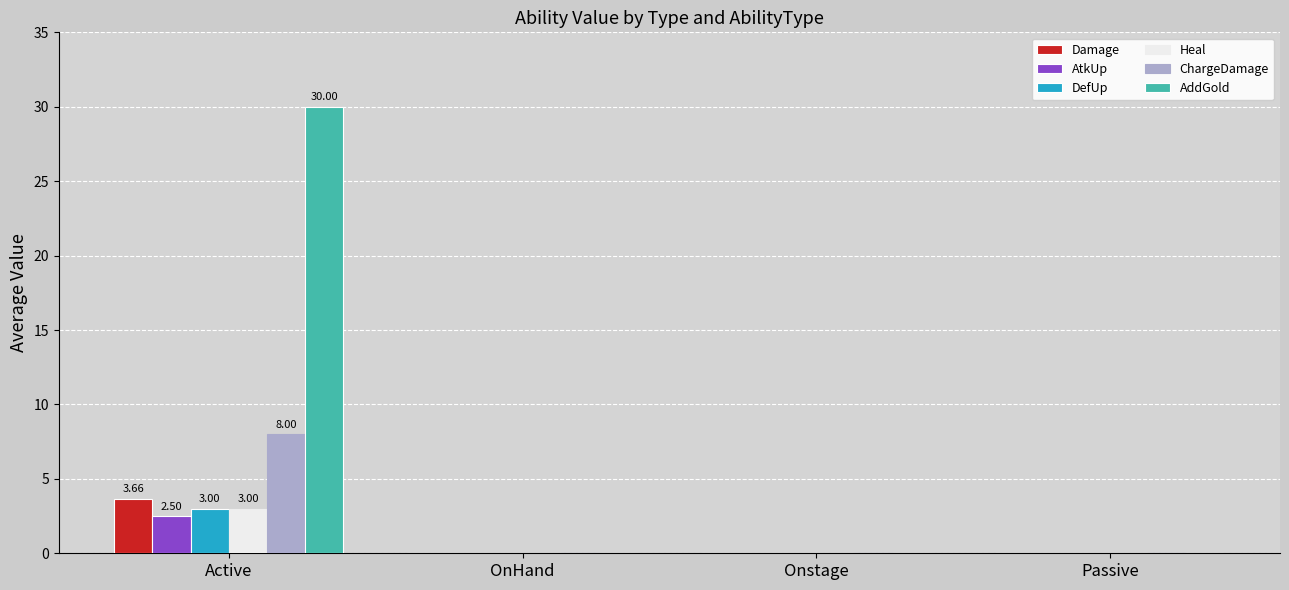

Between Active and Passive, which series saw the biggest shift?

AddGold